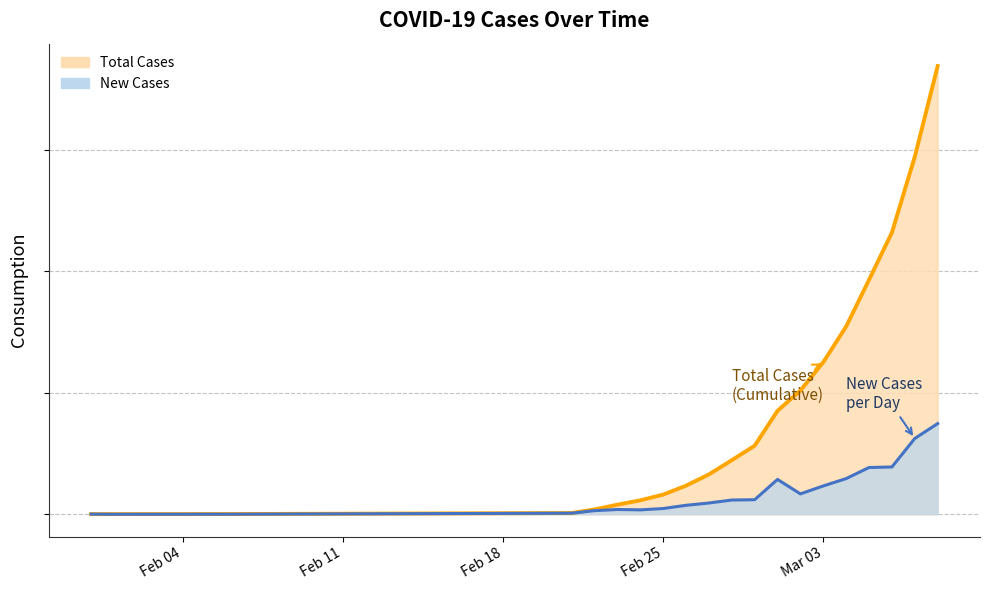

What is the difference between the highest and lowest values at 2020-02-28?

655